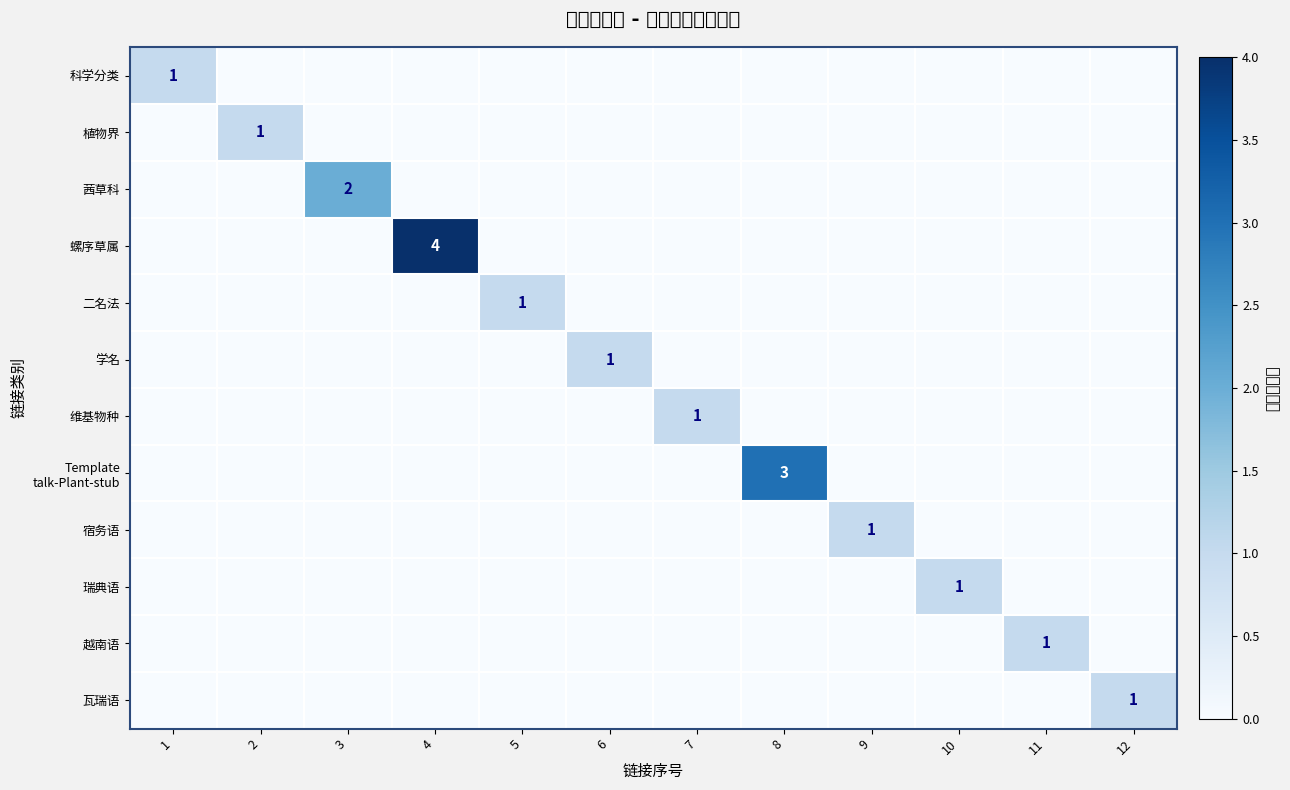

At which label is Template talk-Plant-stub closest to 1?

1